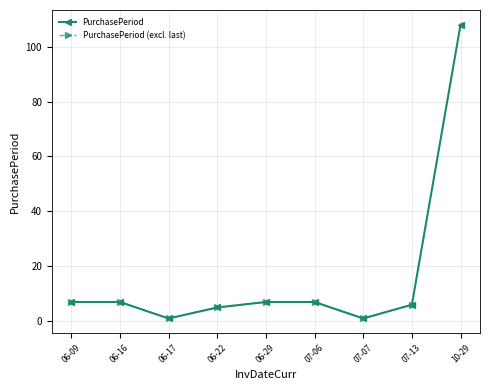

Where is the first local minimum for PurchasePeriod?

06-17